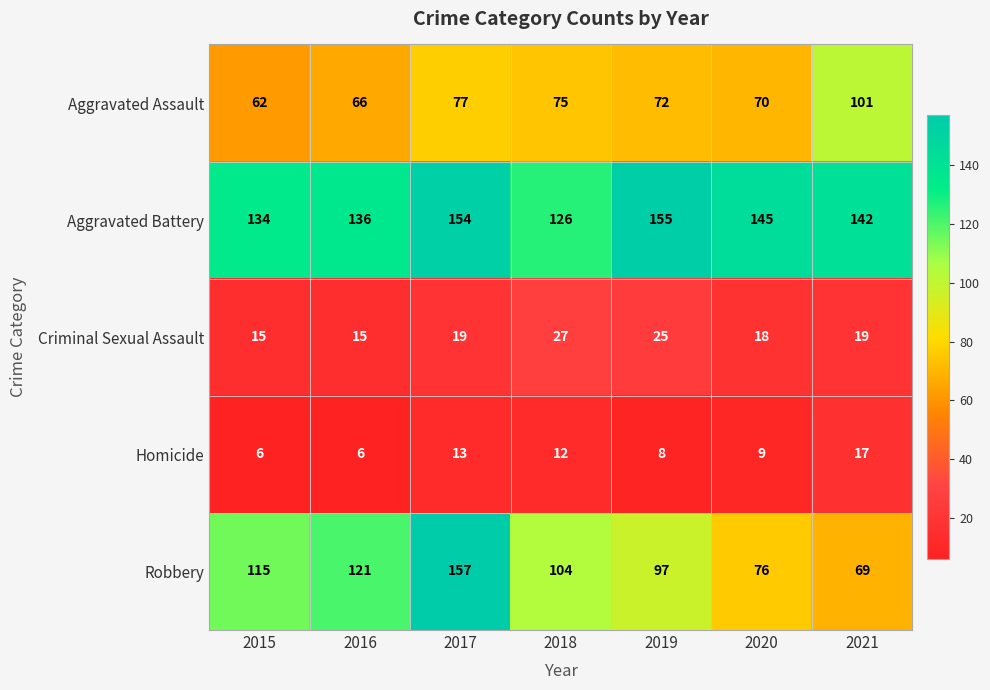

Is it true that Aggravated Assault equals 114 at 2018?

False